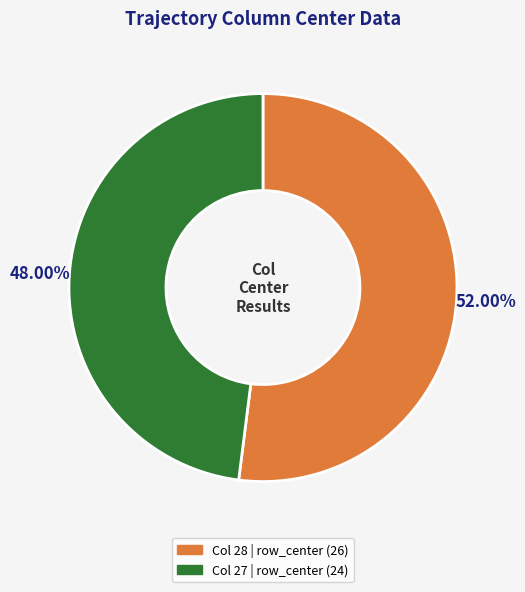

Does any single category account for the majority?

Yes